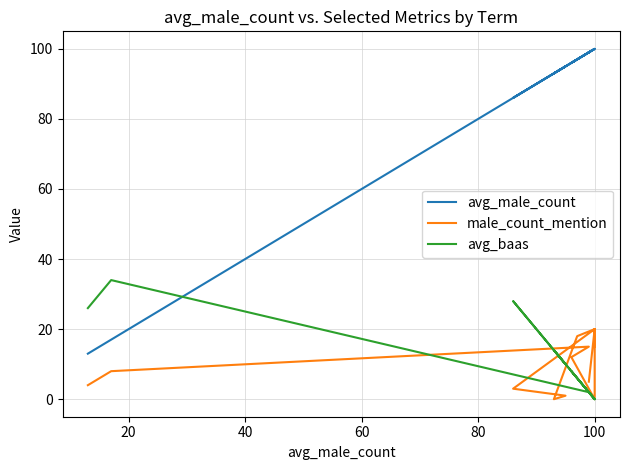

What is the sum of the male_count_mention values at 12 and 20?

28